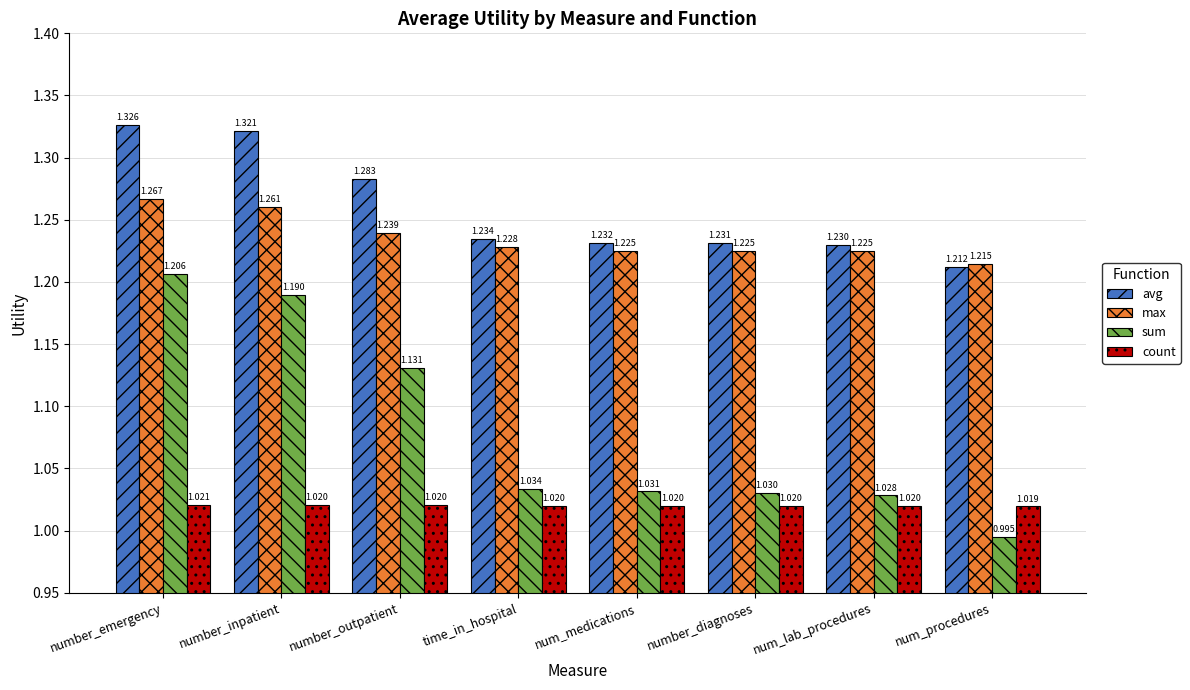

What position from the right is num_lab_procedures?

2